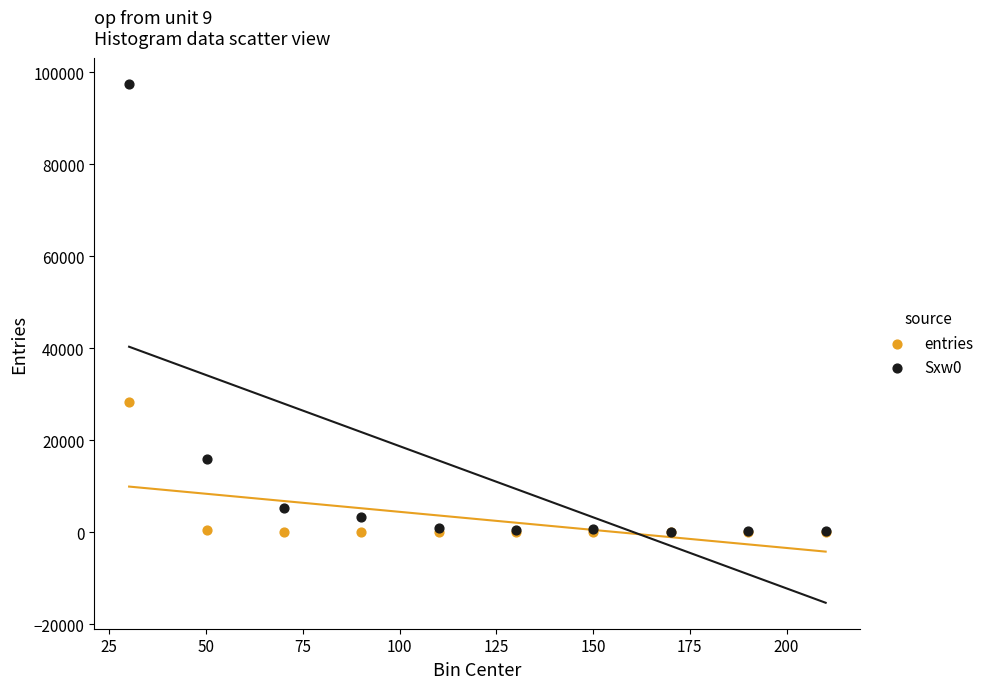

Across all series, what Y value is closest to 48761?

28261